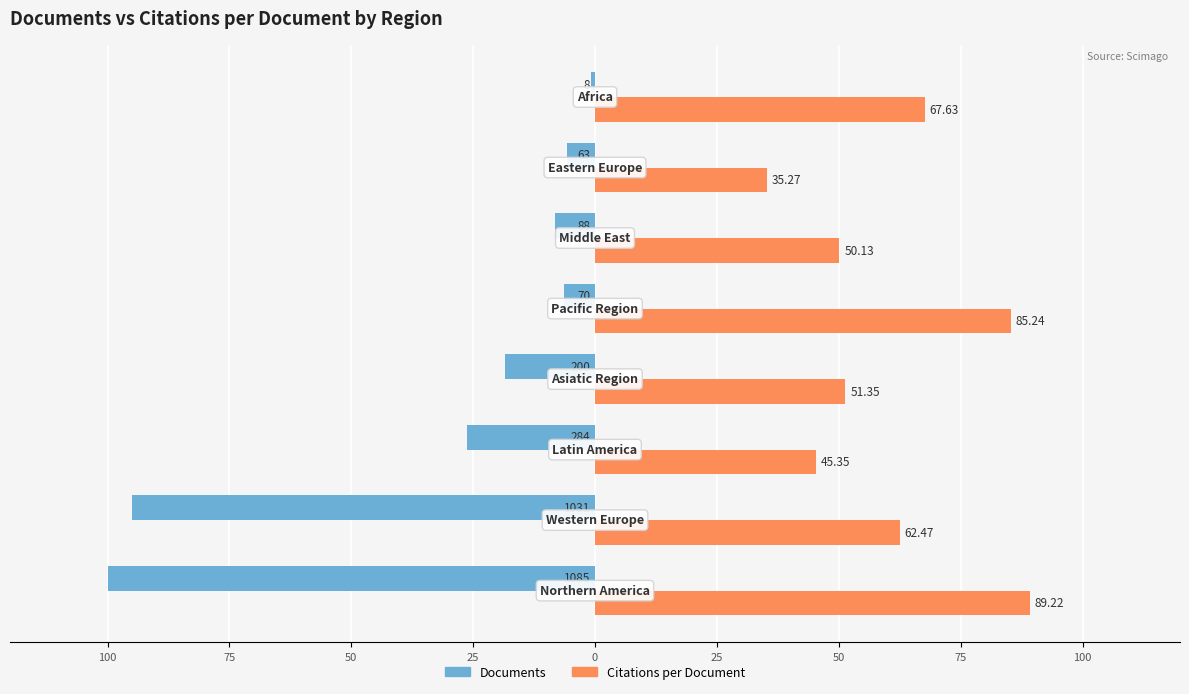

Reading left to right, list all the values displayed in this chart.

Documents (scaled): -100.0	-95.0	-26.2	-18.4	-6.5	-8.1	-5.8	-0.7
Citations per Document: 89.2	62.5	45.4	51.4	85.2	50.1	35.3	67.6